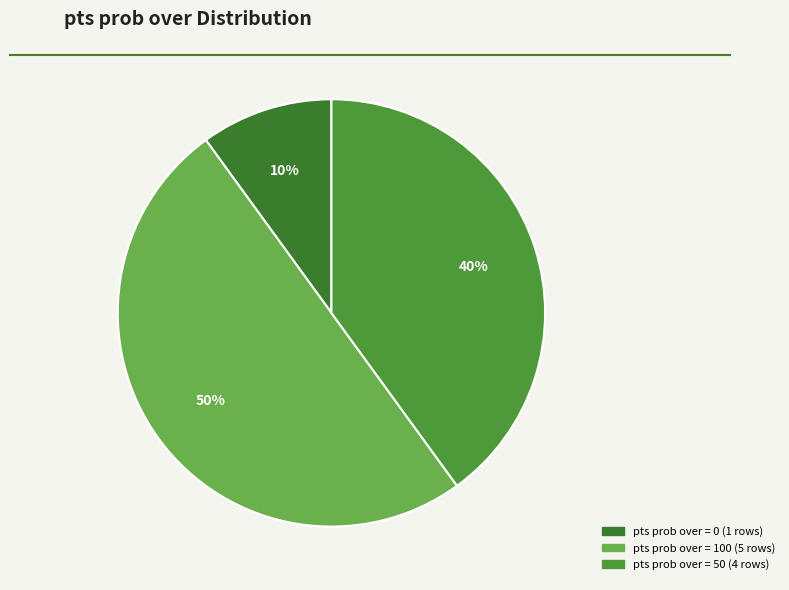

How many slices are in this pie chart?

3